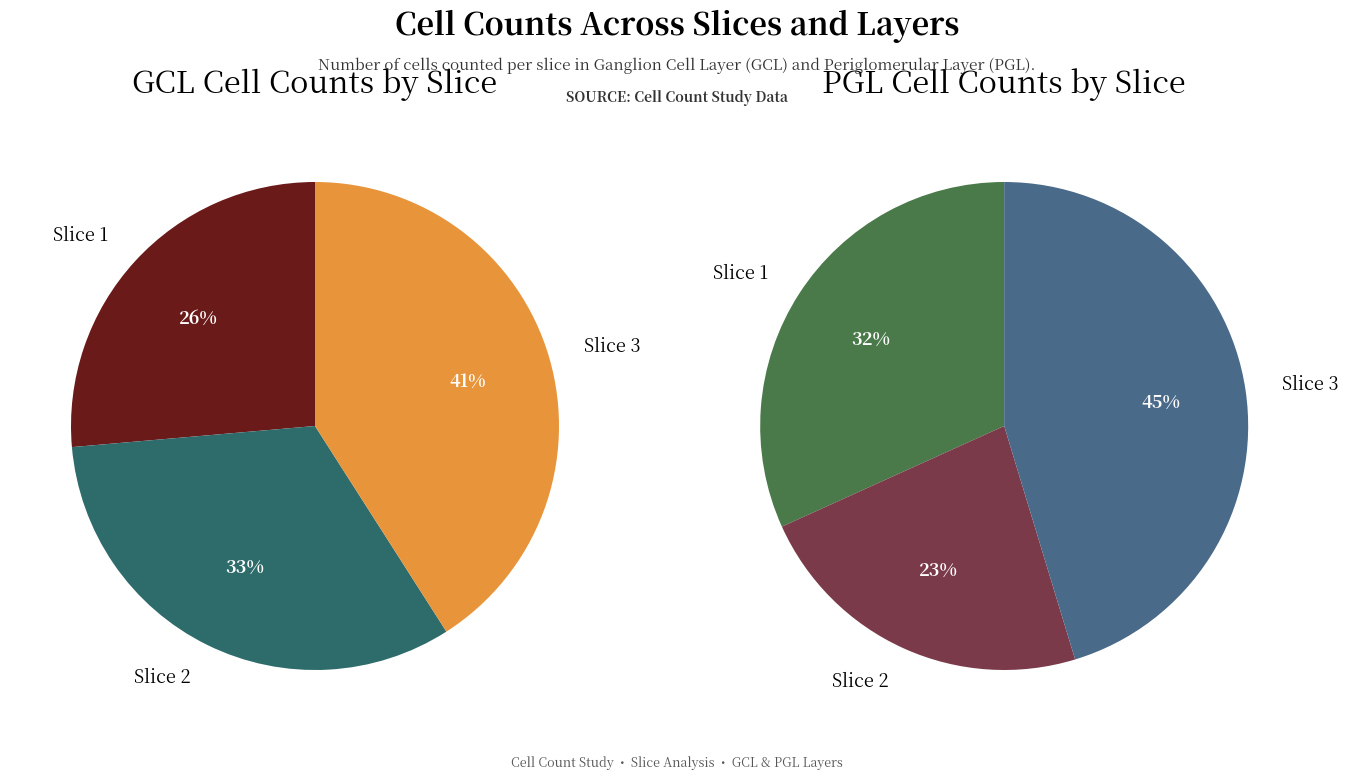

How many segments does this pie chart have?

3